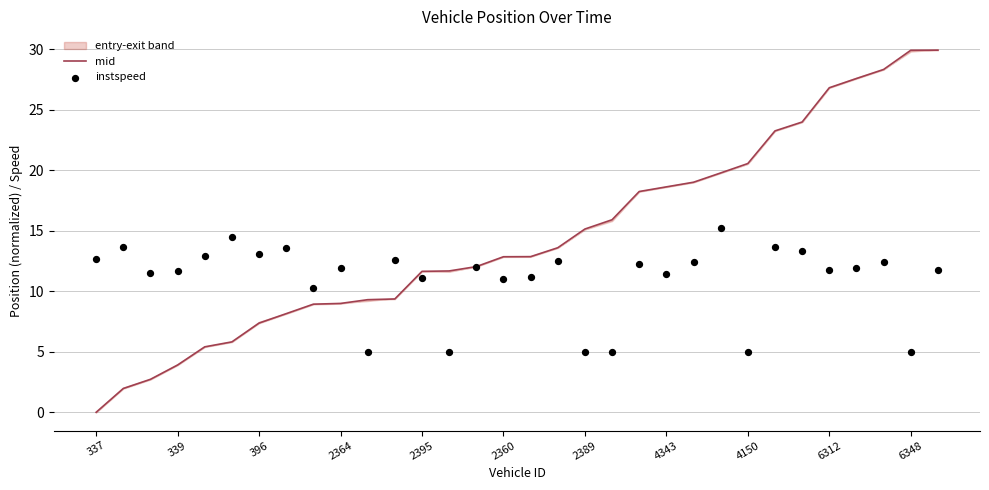

What is the maximum value for mid?

29.9